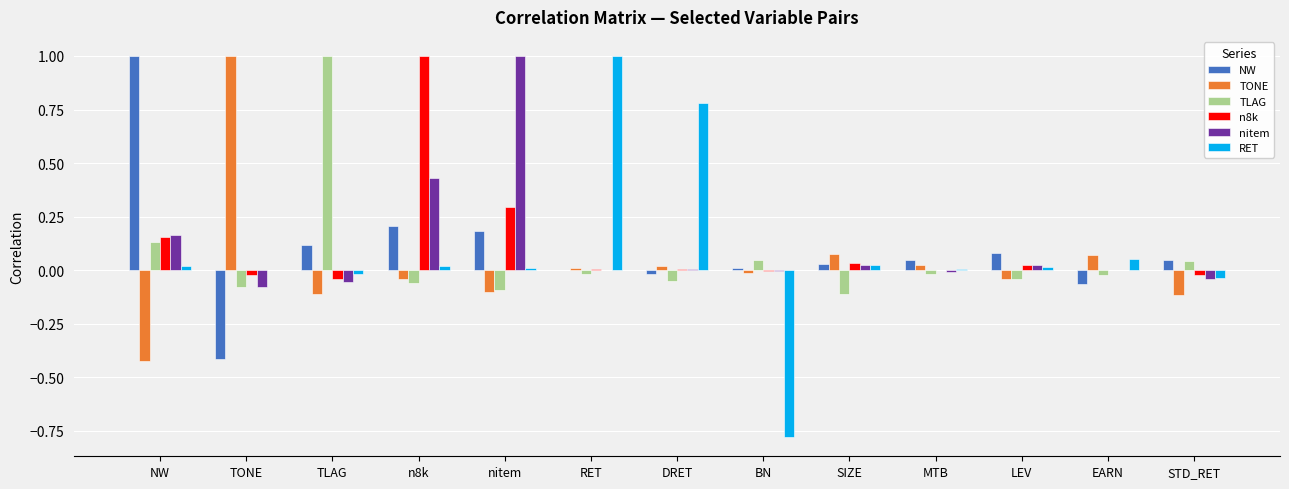

Is the value of TONE at EARN greater than the value of NW at DRET?

Yes